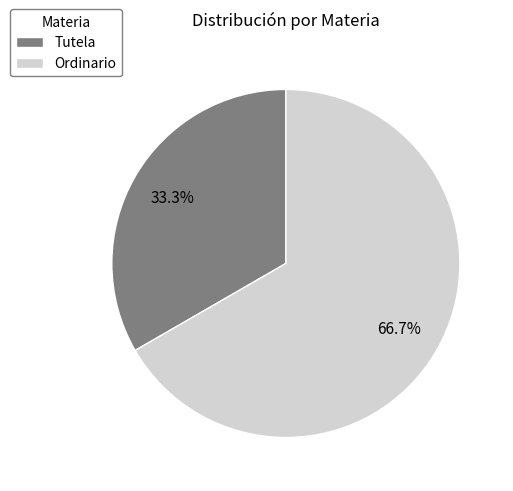

Is the sum of Tutela and Ordinario greater than half?

Yes